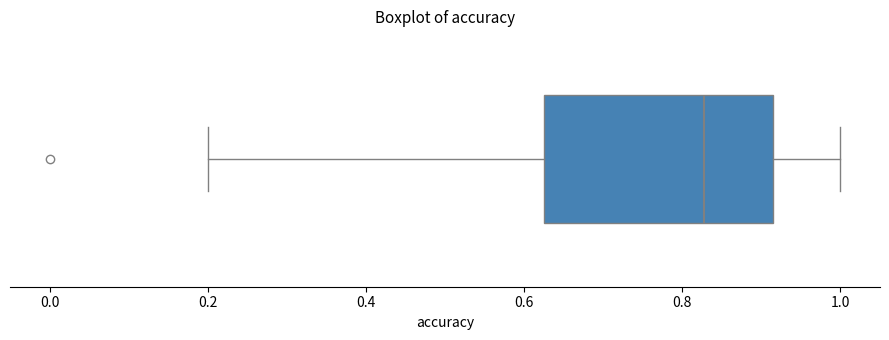

Where does the left whisker of the box end on the x-axis? The values are not printed on the chart, so give them approximately, as read against the axis.

0.20